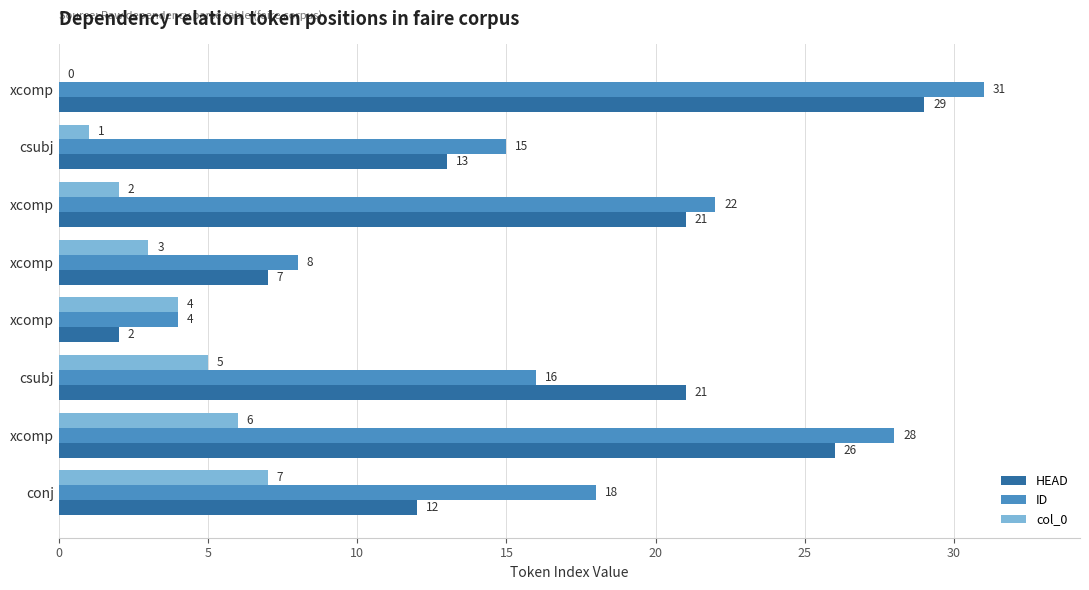

How many distinct data groups are displayed?

3